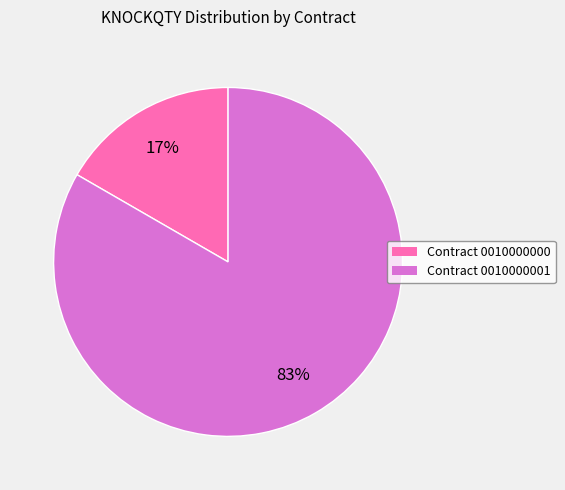

Count the number of slices in the pie.

2